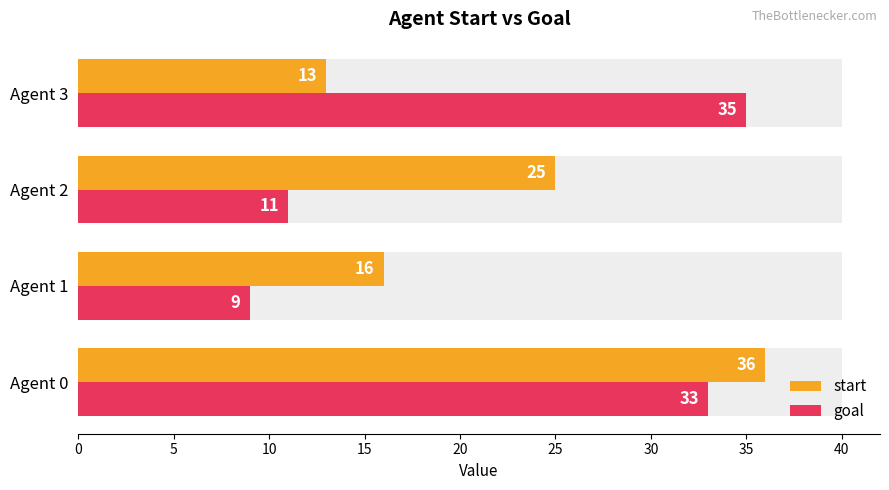

What is the value of the start bar at the 2nd from the left?

16